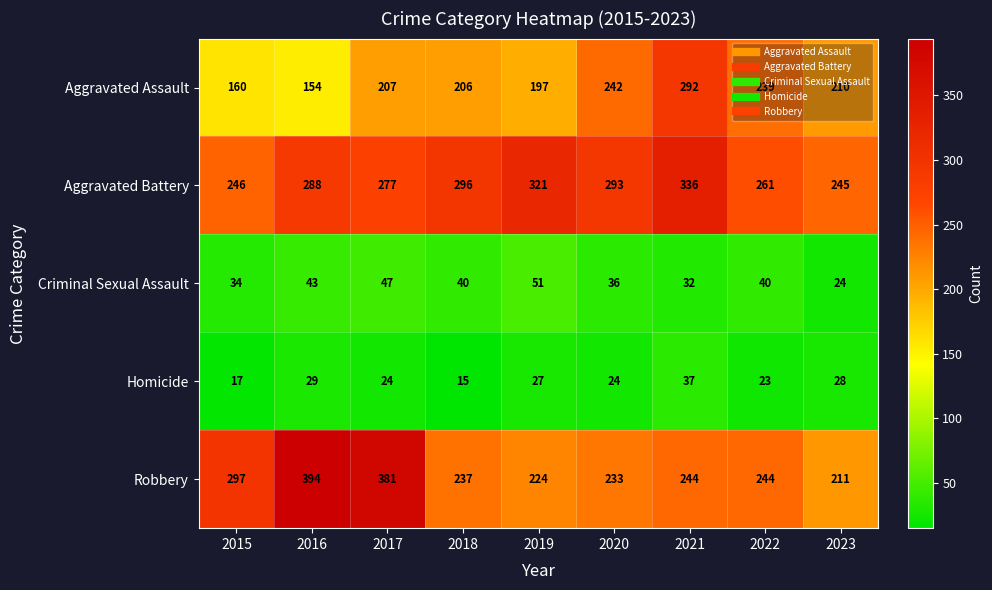

At 2015, list the series in order from largest to smallest.

Robbery, Aggravated Battery, Aggravated Assault, Criminal Sexual Assault, Homicide